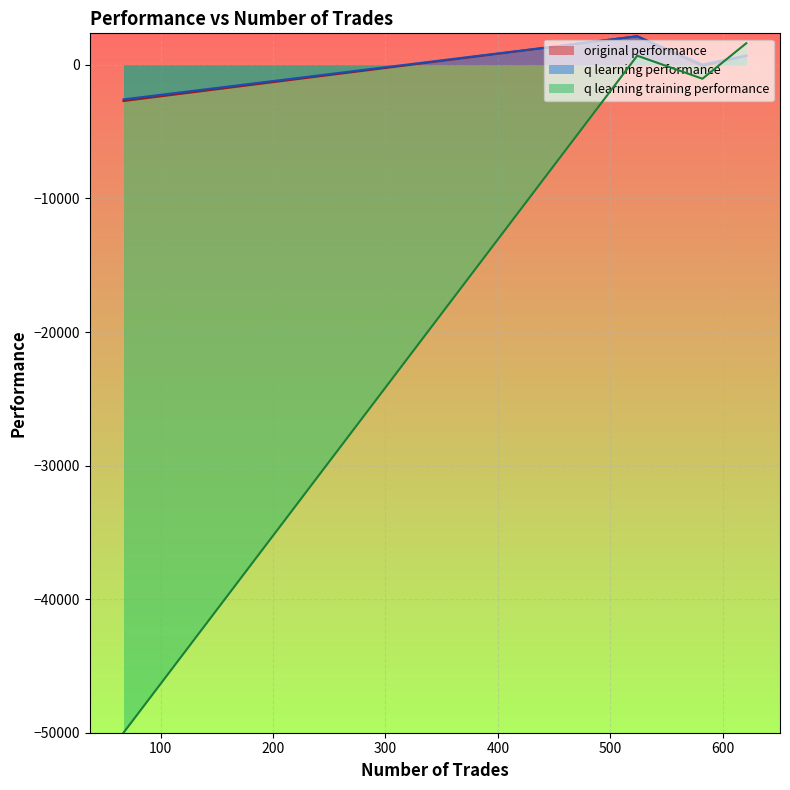

How many intersections are there between q learning training performance and original performance?

2